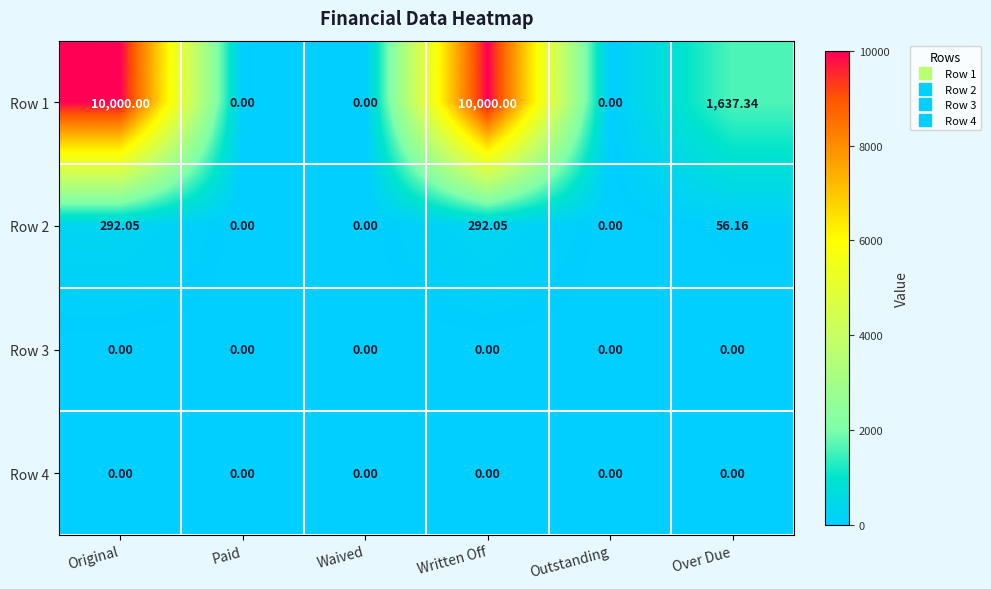

Is the value of Row 3 at Waived greater than the value of Row 2 at Over Due?

No